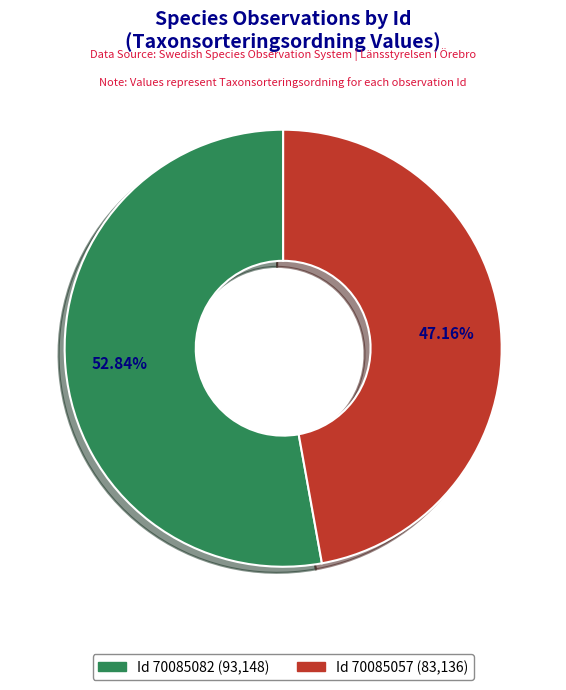

Is there any slice that represents more than half of the pie?

Yes